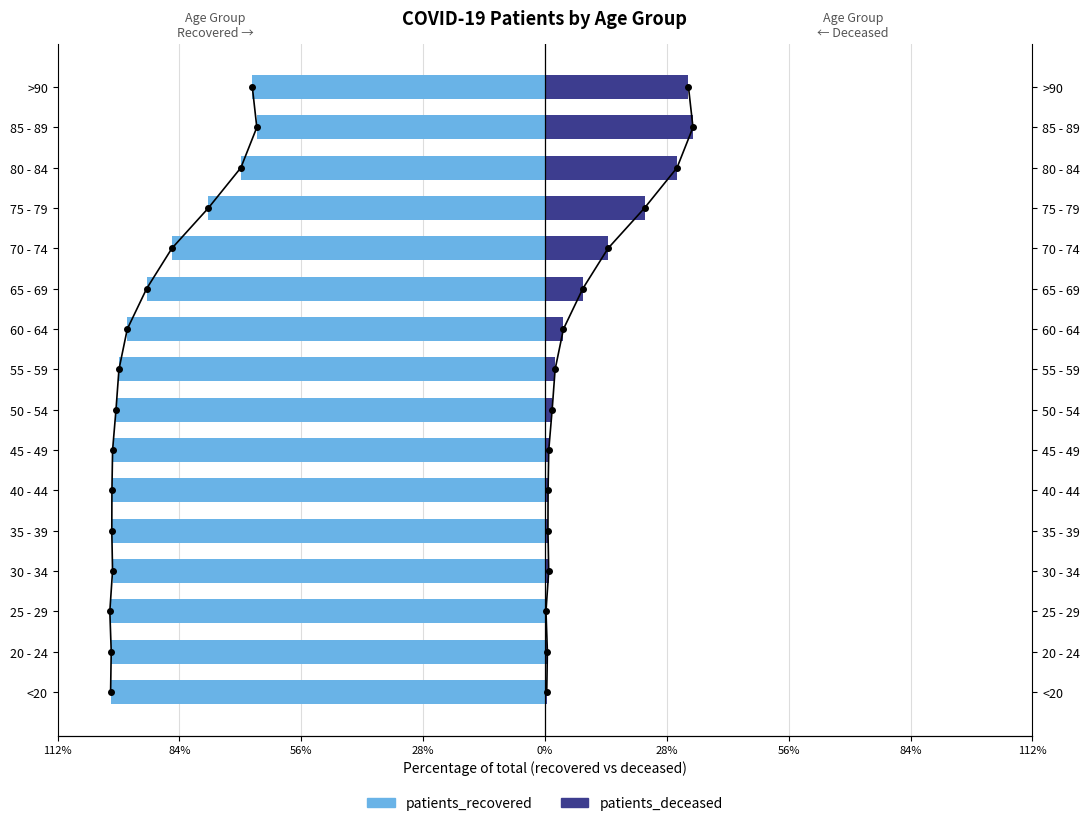

What are all the series names shown in the legend?

patients_recovered, patients_deceased